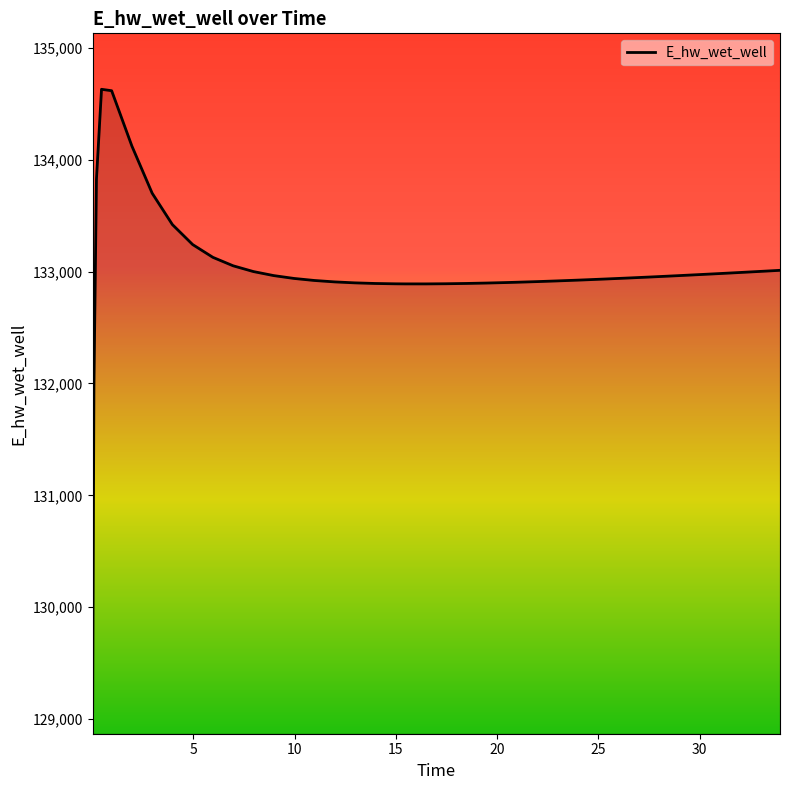

What is the difference between the maximum and minimum values?

5557.7